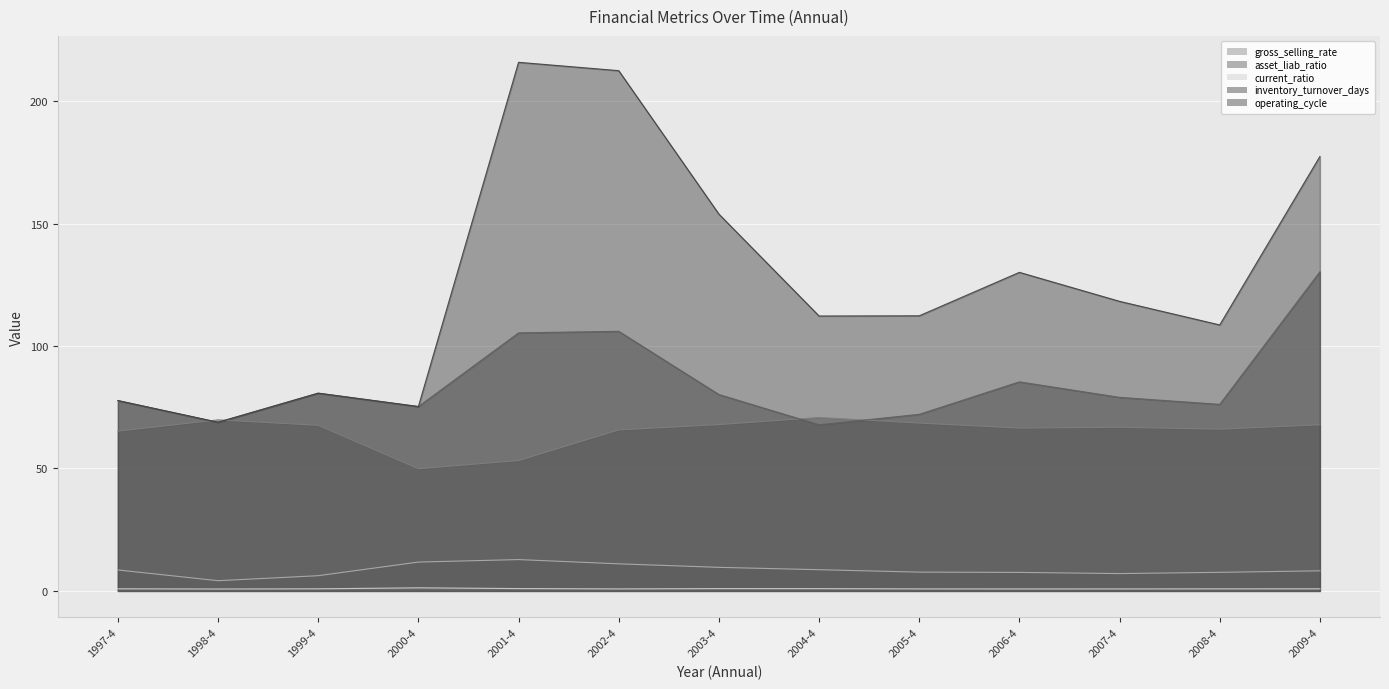

What is the value of the inventory_turnover_days point at the 12th from the left?

76.2